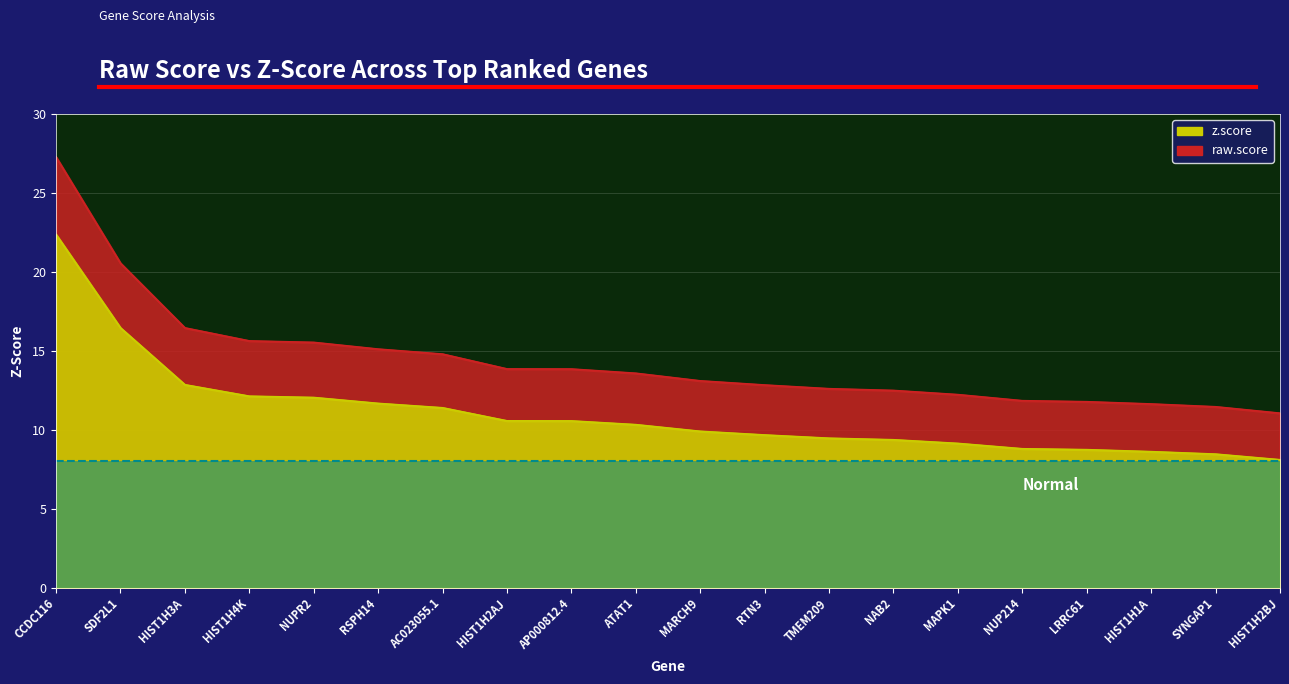

List the series in order of their overall mean, highest first.

raw.score, z.score